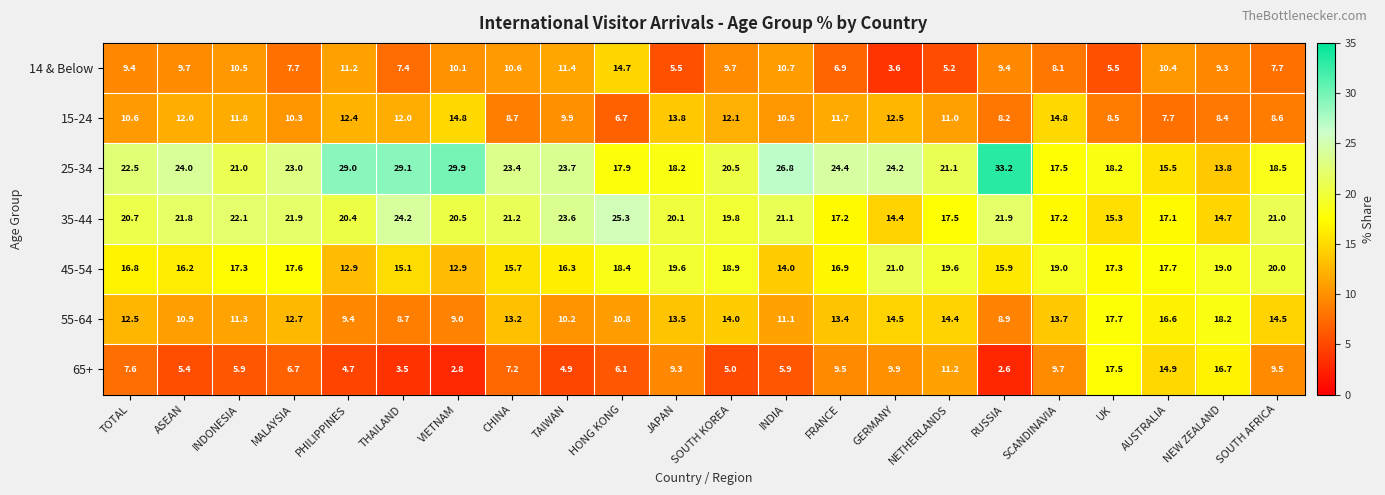

What is the approximate value of 55-64 at HONG KONG?

10.8